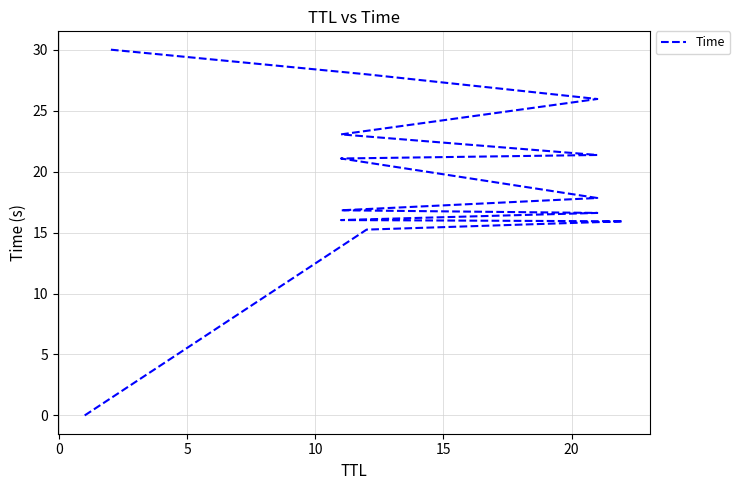

What is the average value?

19.1